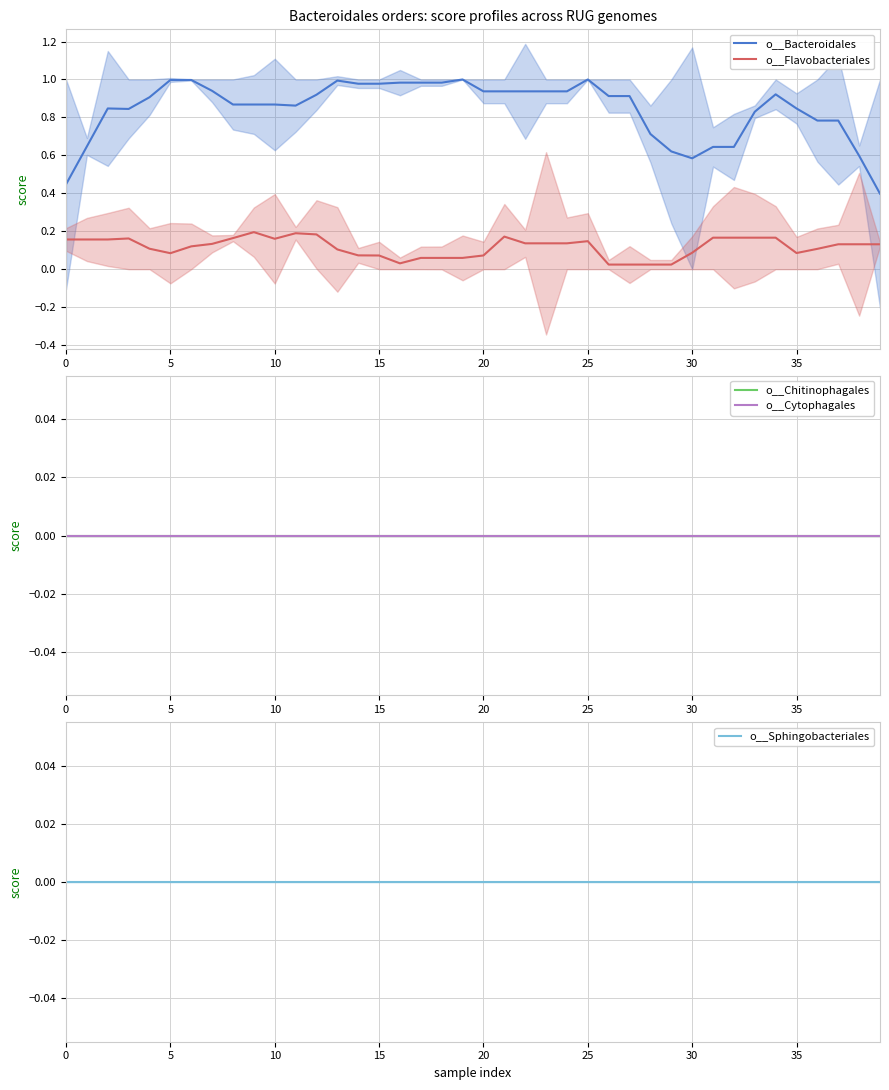

True or false: o__Sphingobacteriales and o__Cytophagales cross at least once.

False